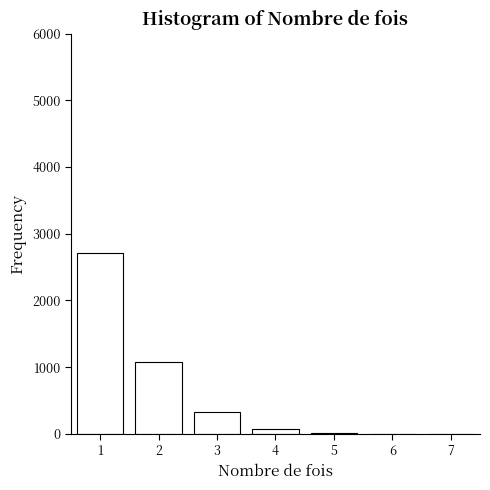

What is the maximum value shown in the chart?

2704